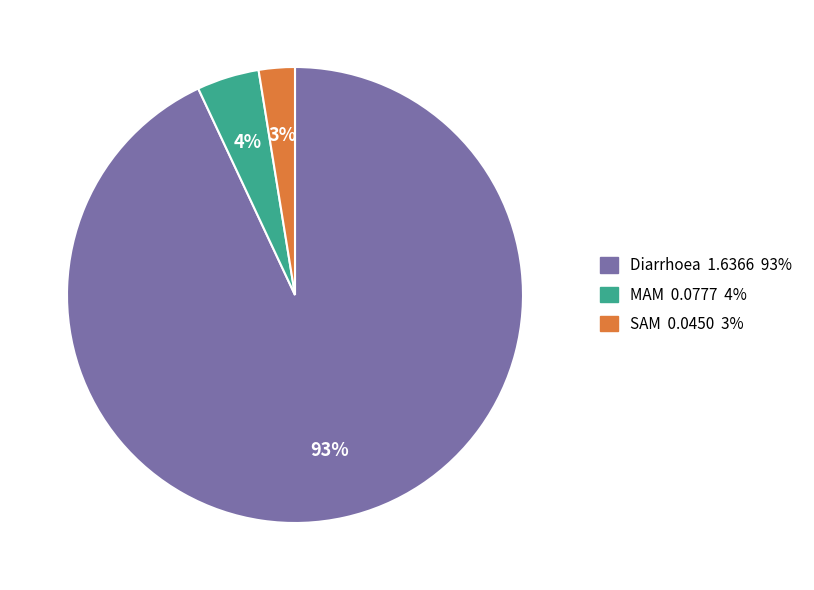

Count the number of slices in the pie.

3